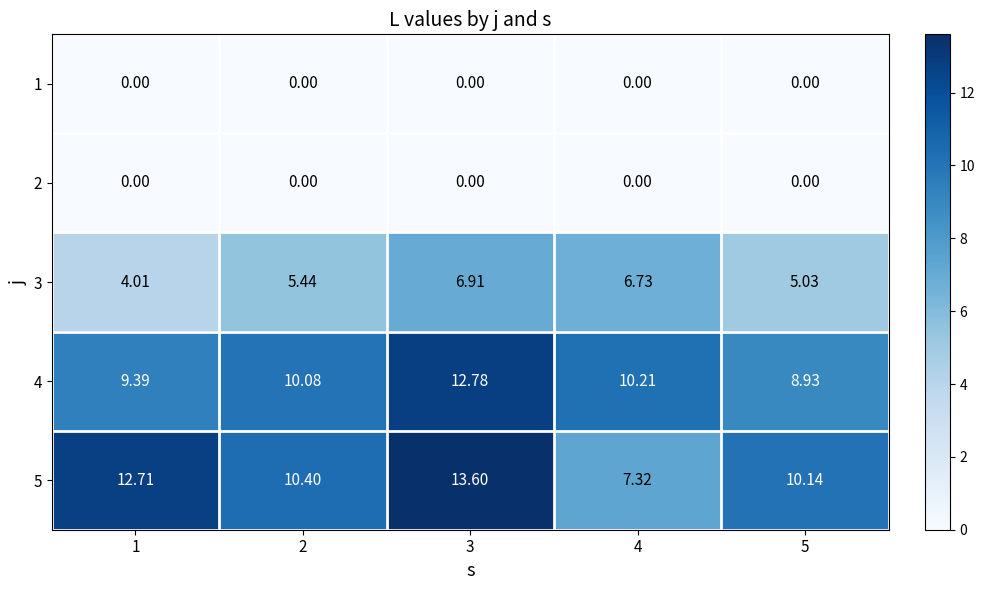

At which category is the sum across all series the highest?

3